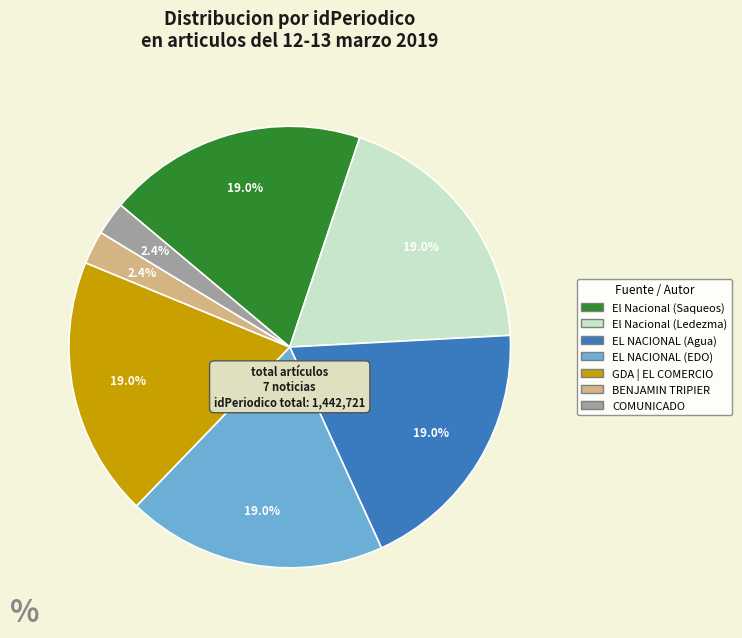

Between El Nacional (Ledezma) and BENJAMIN TRIPIER, which is larger?

El Nacional (Ledezma)